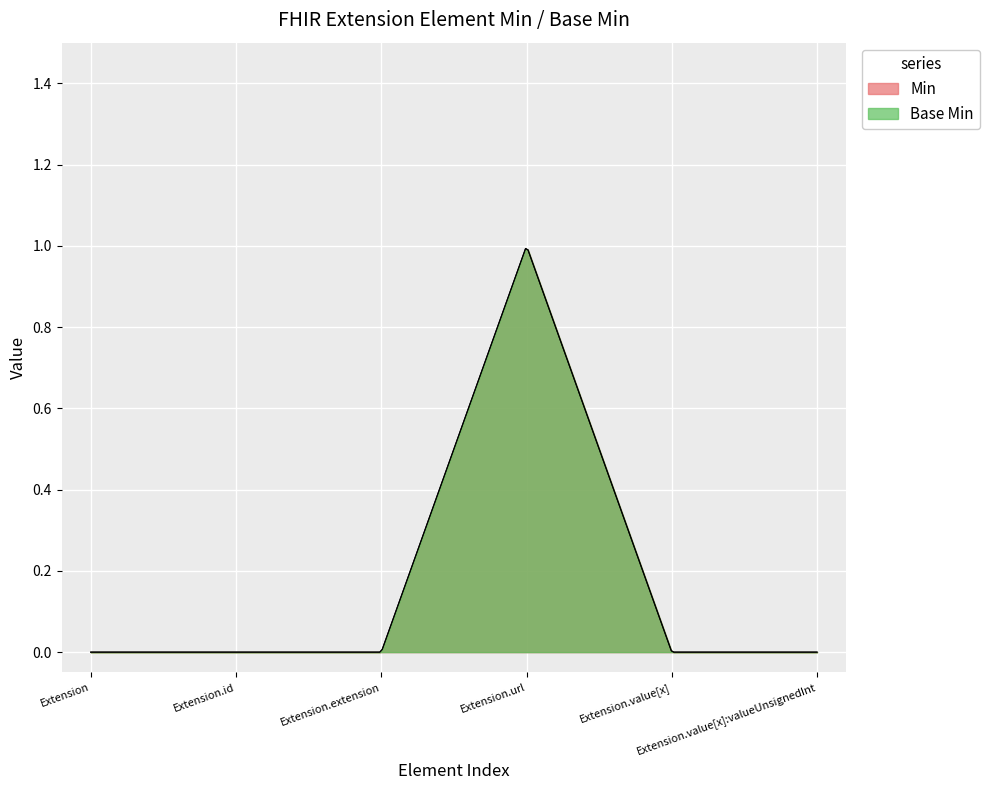

Which category has the highest value in the Base Min series?

Extension.url